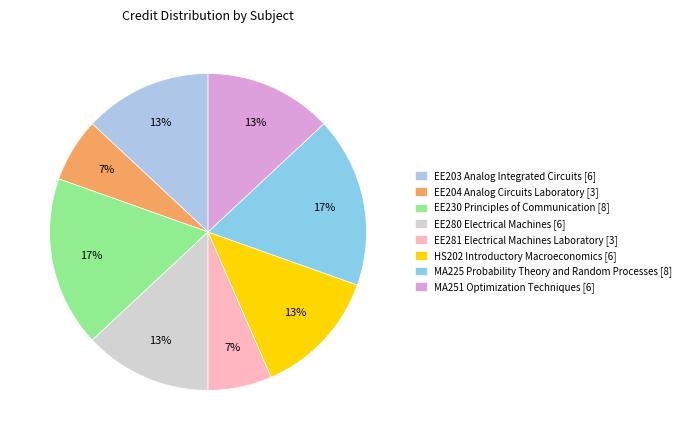

To the nearest percent, what is the difference between the EE230 Principles of Communication [8] and MA251 Optimization Techniques [6] slice percentages?

4%